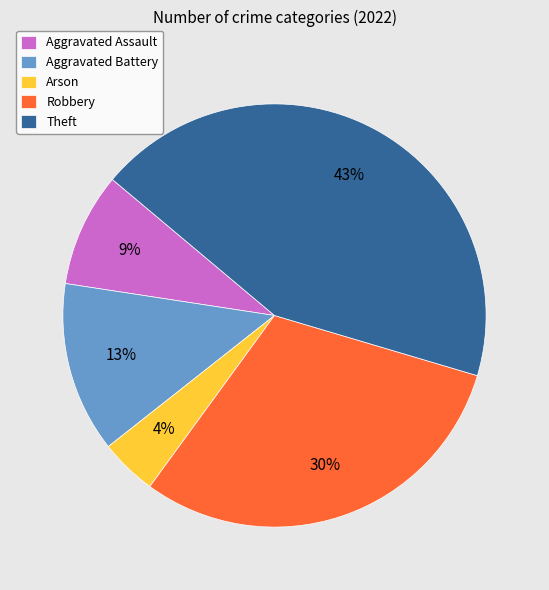

True or false: Robbery accounts for 23% of the total.

False